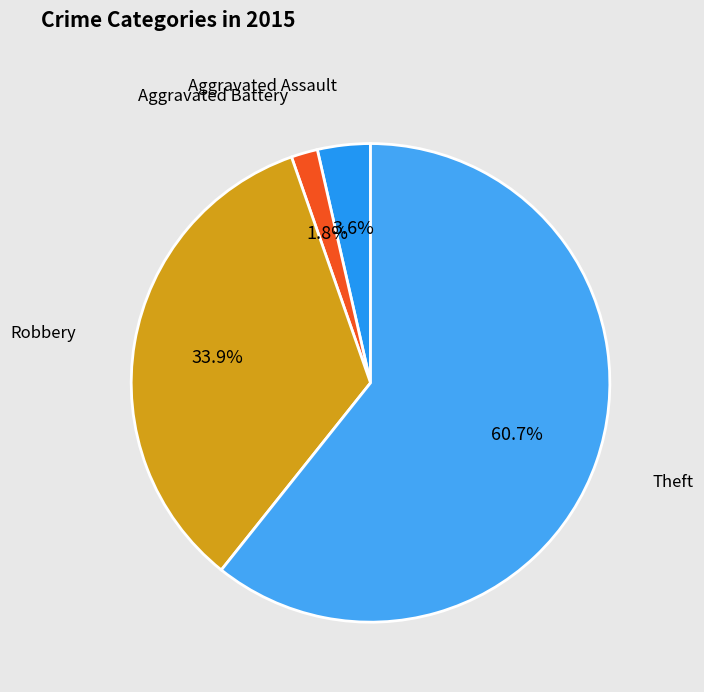

How many slices are in this pie chart?

4